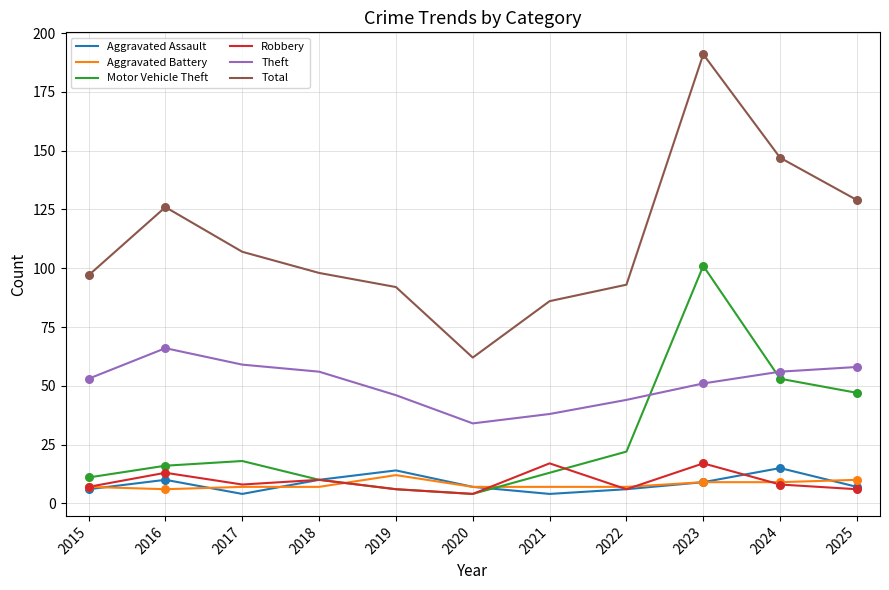

Is the value of Aggravated Battery at 2024 greater than the value of Robbery at 2021?

No